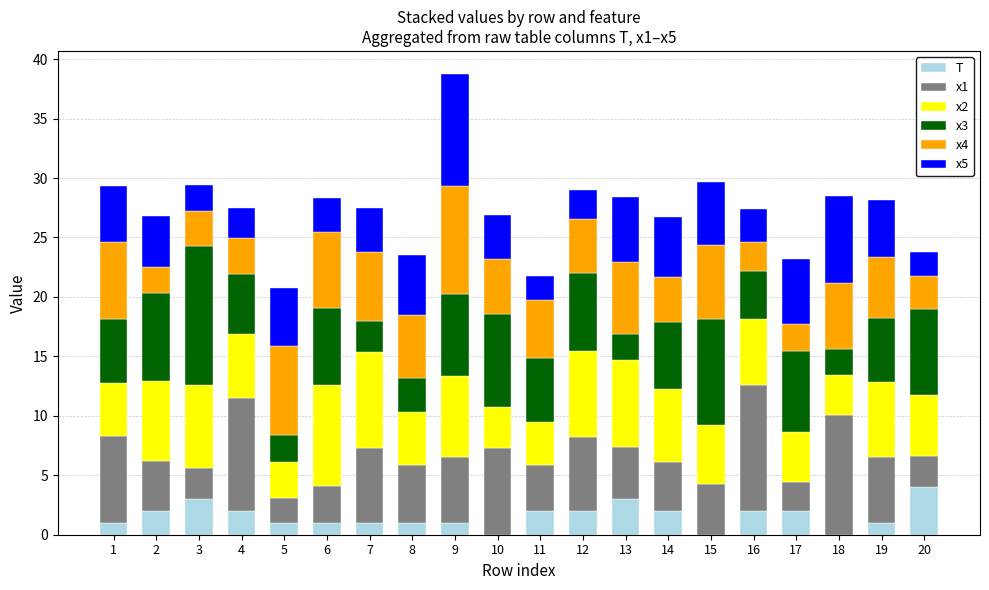

What is the total value across all series at 13?

28.4